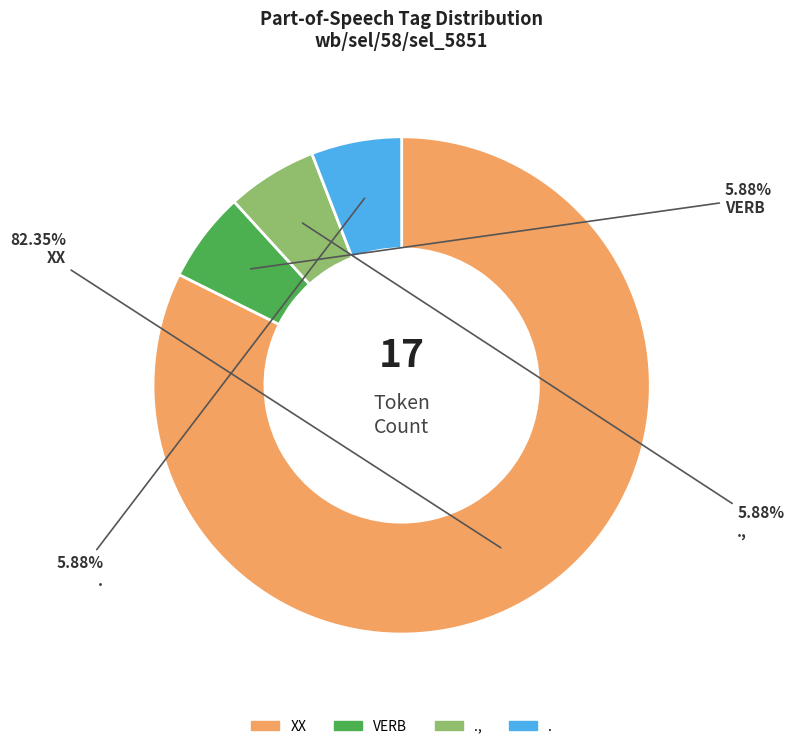

Is there any slice that represents more than half of the pie?

Yes